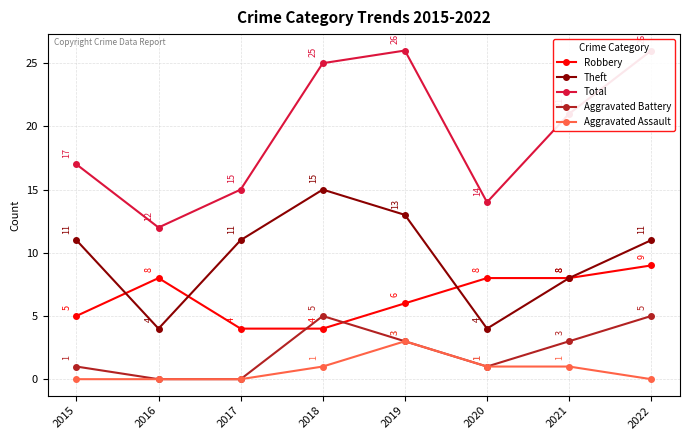

What value does the Theft series have at 2022?

11